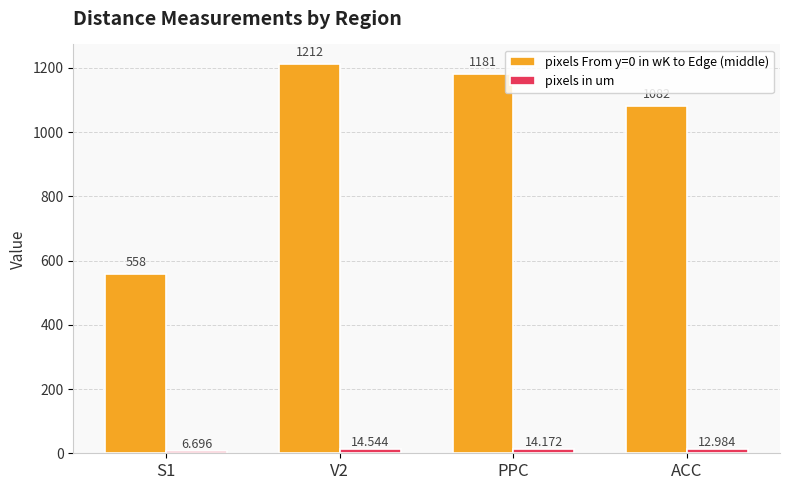

The value of pixels From y=0 in wK to Edge (middle) at PPC is 1181.0. True or false?

True